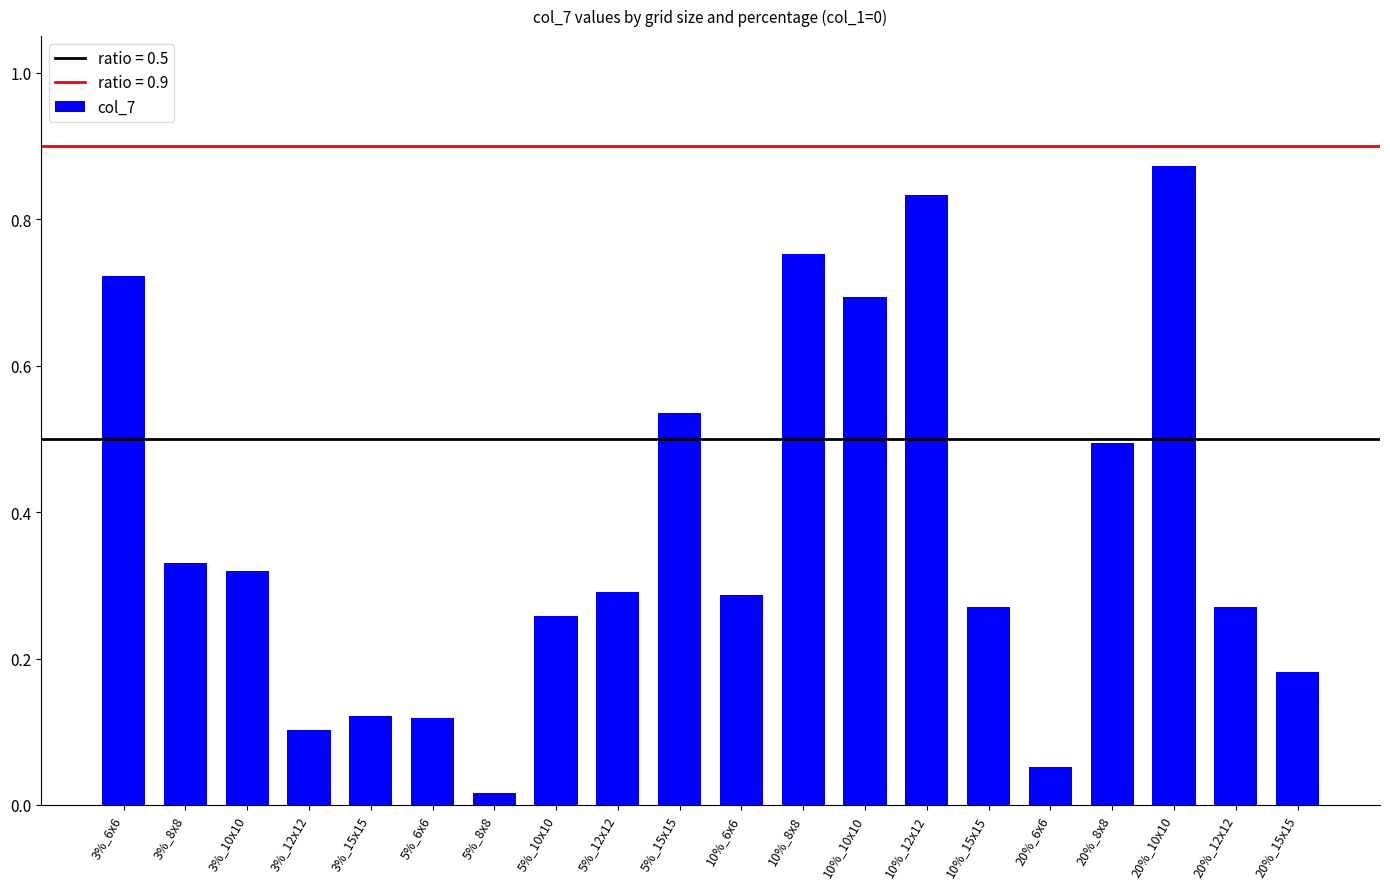

What is the change in value from 3%_6x6 to 5%_10x10?

-0.5